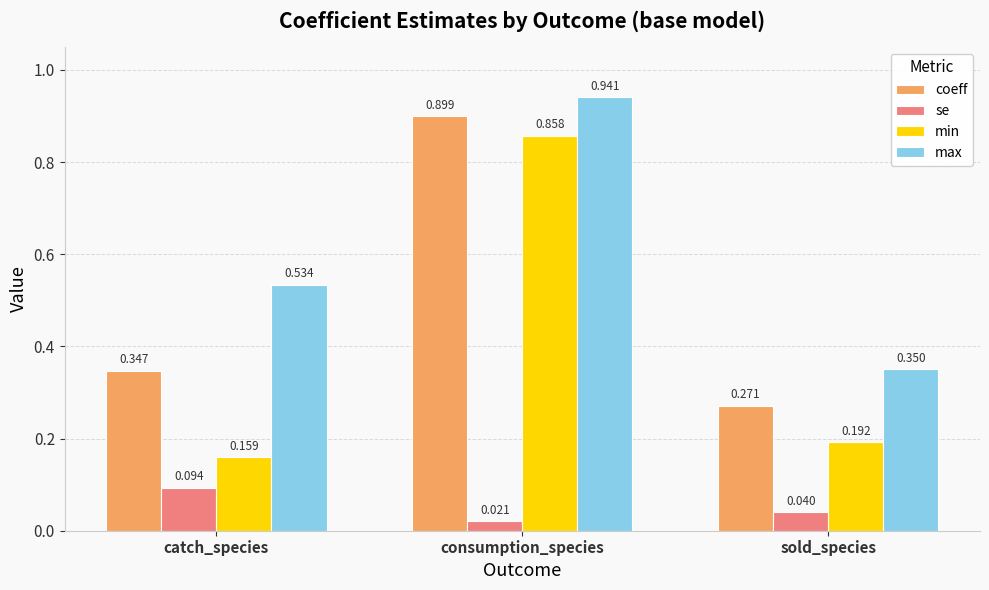

Is it true that max equals 0.2 at catch_species?

False